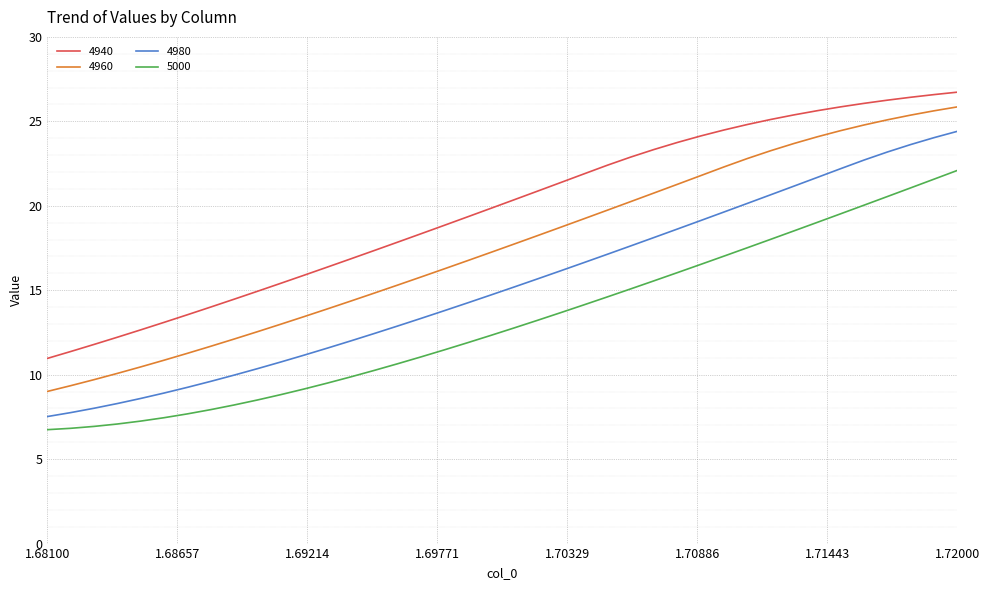

What is the difference between the maximum and minimum values in the 4980 series?

16.9